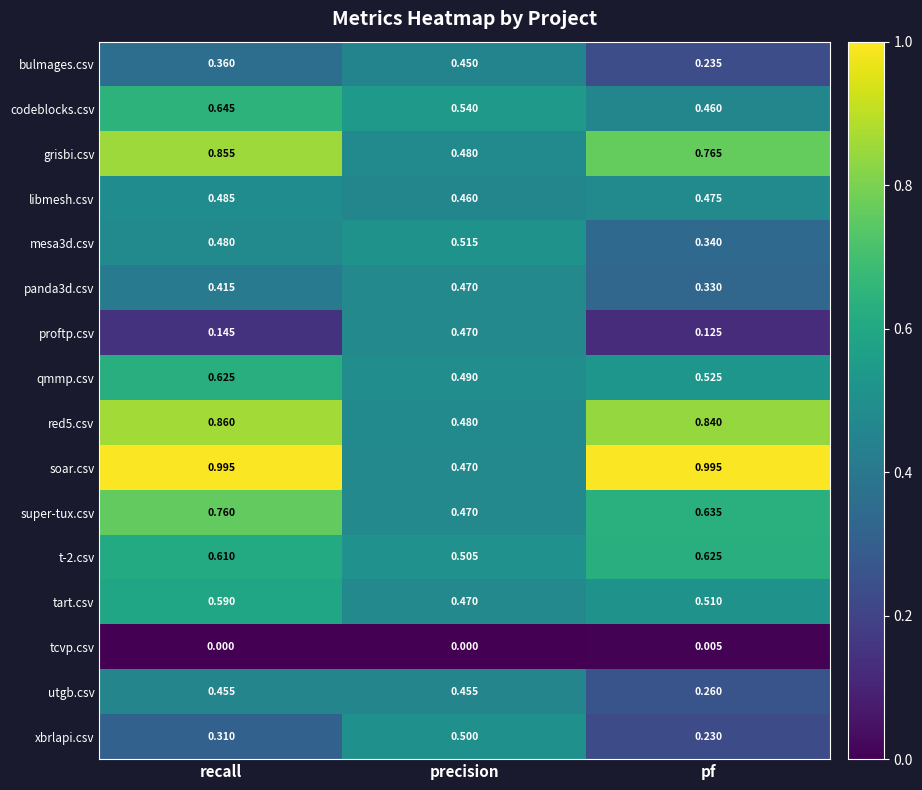

At which label does tart.csv reach its minimum?

precision